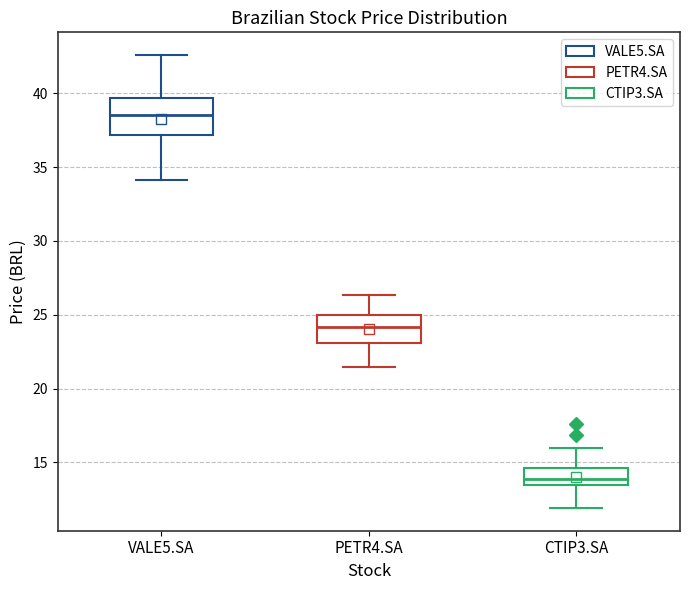

Which box is the tallest, from its lower edge to its upper edge?

VALE5.SA